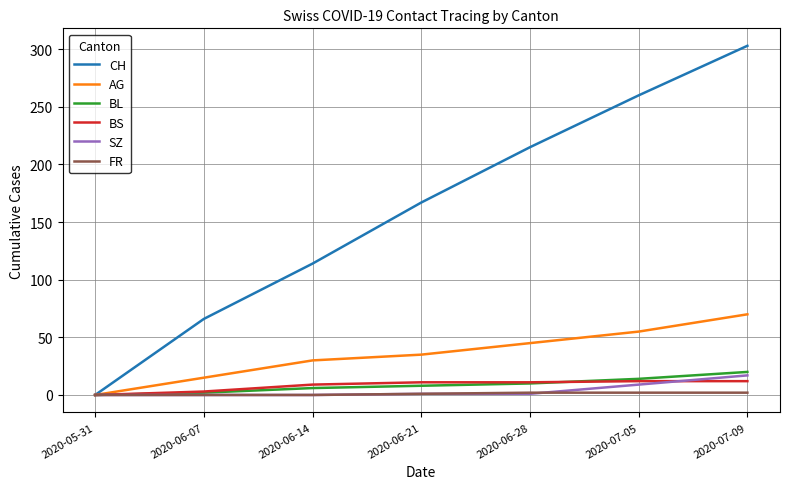

The value of CH at 2020-06-07 is 41. True or false?

False